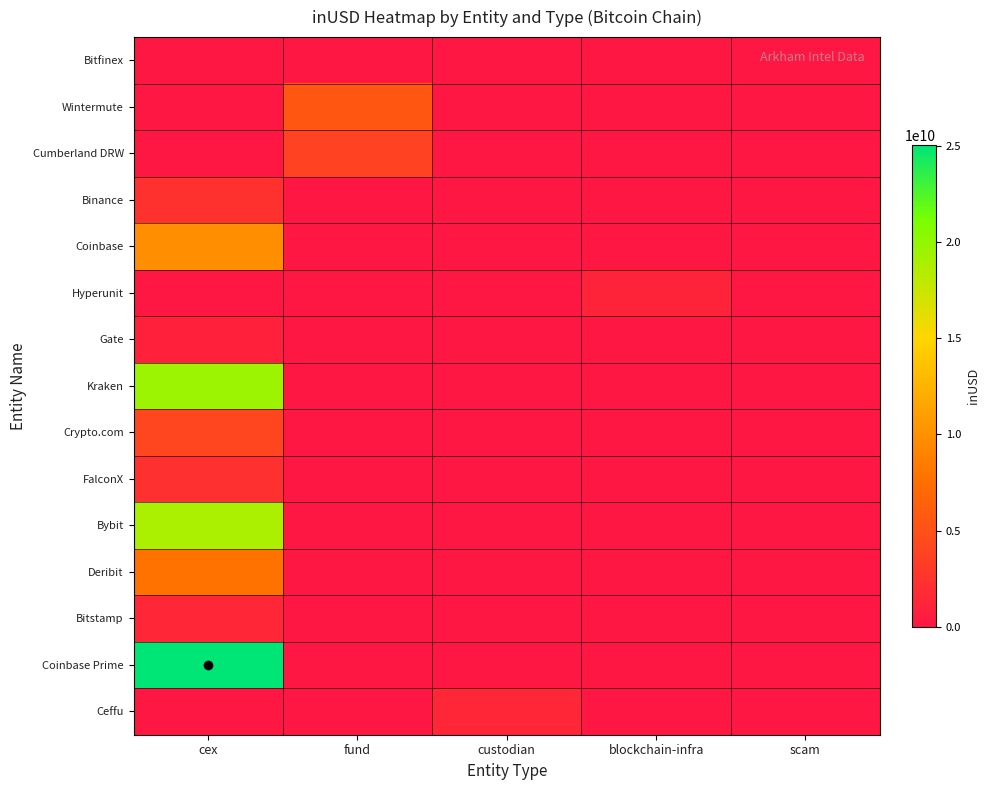

Reading left to right, extract all data points from this chart.

Bitfinex: cex=0.0	fund=0.0	custodian=0.0	blockchain-infra=0.0	scam=0.0
Wintermute: cex=0.0	fund=5559336655.6	custodian=0.0	blockchain-infra=0.0	scam=0.0
Cumberland DRW: cex=0.0	fund=3726254537.3	custodian=0.0	blockchain-infra=0.0	scam=0.0
Binance: cex=2315183887.0	fund=0.0	custodian=0.0	blockchain-infra=0.0	scam=0.0
Coinbase: cex=9797435680.9	fund=0.0	custodian=0.0	blockchain-infra=0.0	scam=0.0
Hyperunit: cex=0.0	fund=0.0	custodian=0.0	blockchain-infra=1100600215.8	scam=0.0
Gate: cex=923306530.4	fund=0.0	custodian=0.0	blockchain-infra=0.0	scam=0.0
Kraken: cex=19547510790.8	fund=0.0	custodian=0.0	blockchain-infra=0.0	scam=0.0
Crypto.com: cex=4080920427.3	fund=0.0	custodian=0.0	blockchain-infra=0.0	scam=0.0
FalconX: cex=2172680765.0	fund=0.0	custodian=0.0	blockchain-infra=0.0	scam=0.0
Bybit: cex=18876027065.4	fund=0.0	custodian=0.0	blockchain-infra=0.0	scam=0.0
Deribit: cex=7817572986.8	fund=0.0	custodian=0.0	blockchain-infra=0.0	scam=0.0
Bitstamp: cex=1411083993.6	fund=0.0	custodian=0.0	blockchain-infra=0.0	scam=0.0
Coinbase Prime: cex=25041727046.7	fund=0.0	custodian=0.0	blockchain-infra=0.0	scam=0.0
Ceffu: cex=0.0	fund=0.0	custodian=1458282487.0	blockchain-infra=0.0	scam=0.0